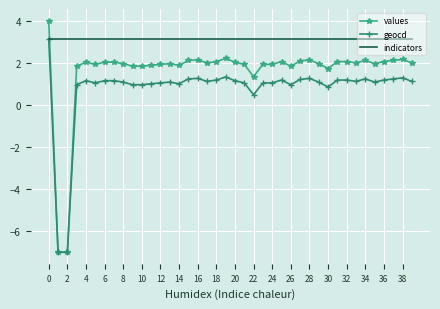

How many times do values and indicators cross each other?

1